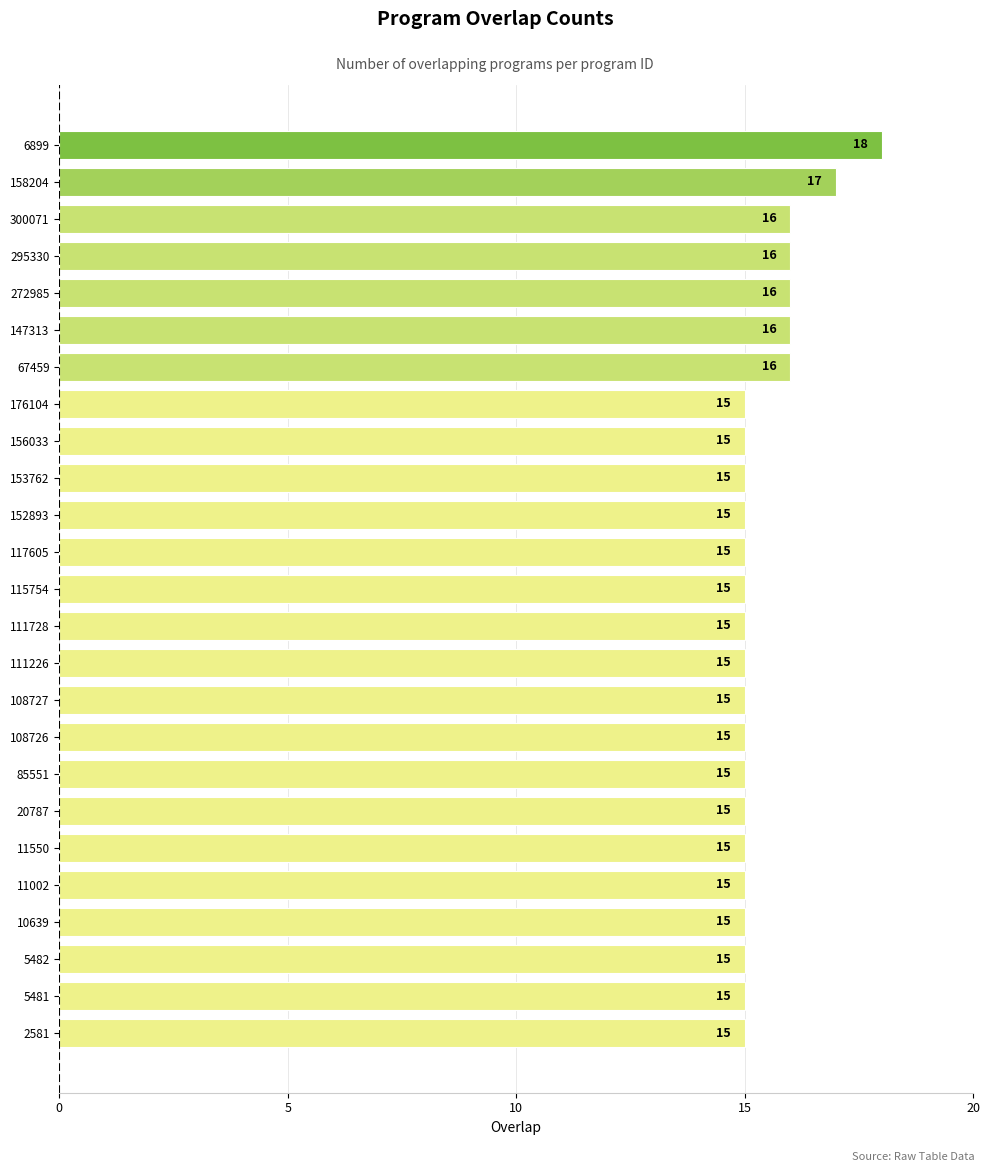

What is the change in value from 2581 to 147313?

+1